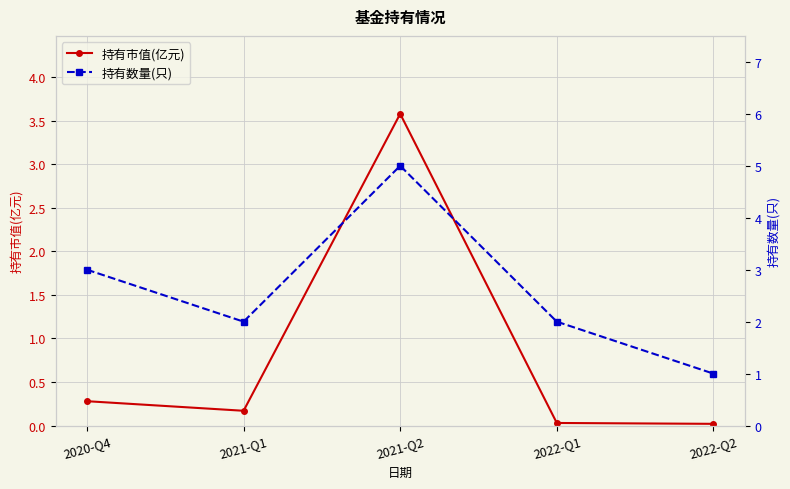

At which label does 持有数量(只) reach its minimum?

2022-Q2